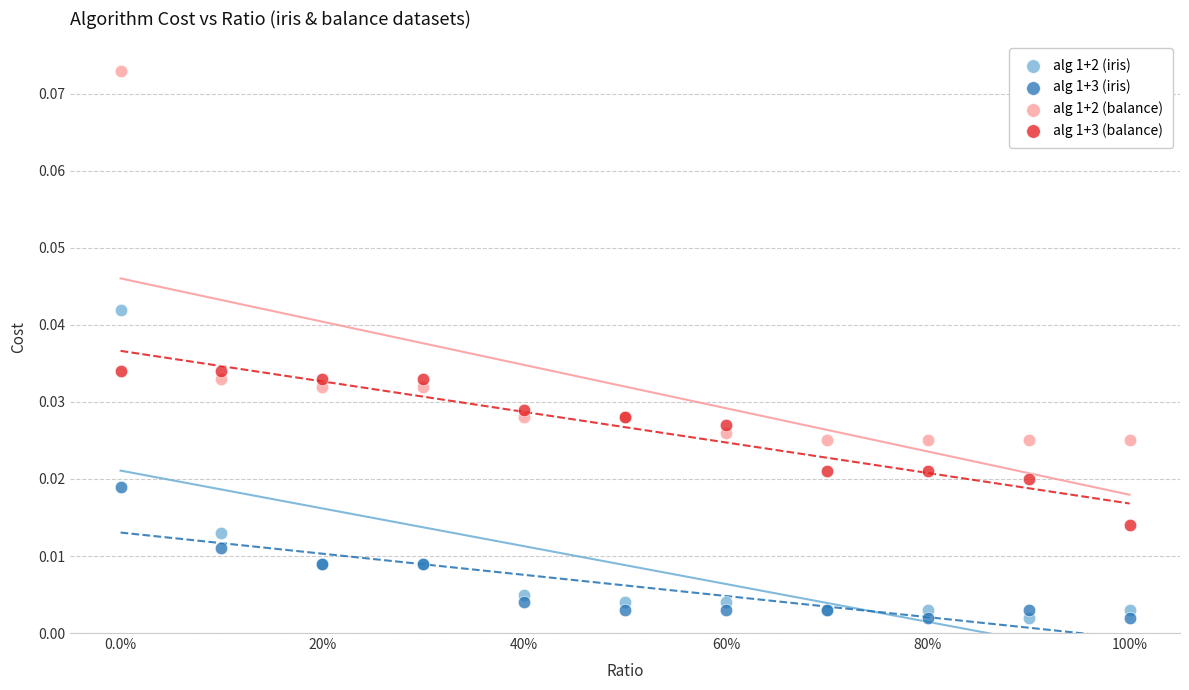

What are all the series names shown in the legend?

alg 1+2 (iris), alg 1+3 (iris), alg 1+2 (balance), alg 1+3 (balance)